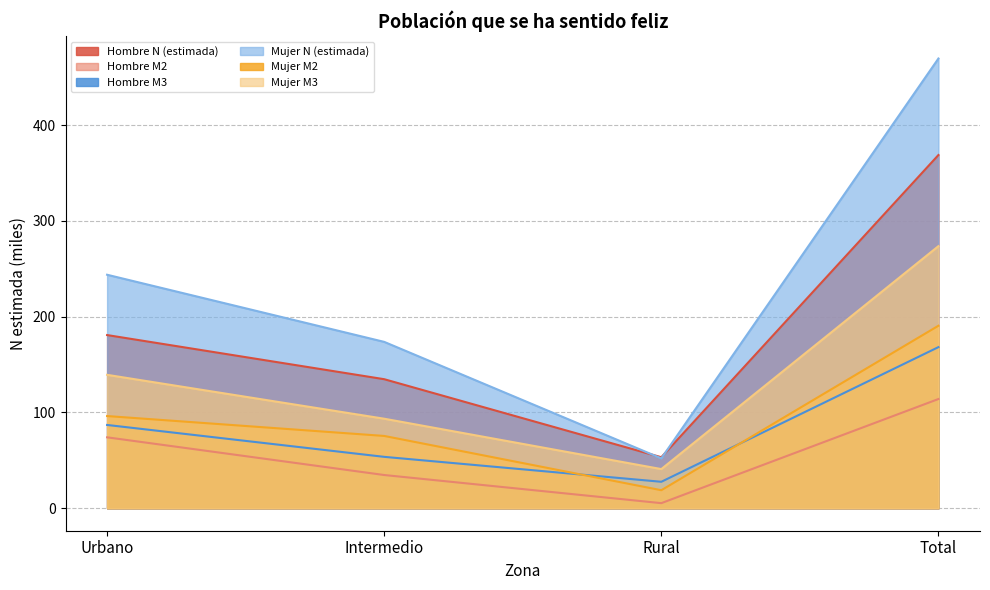

What is the sum of the Mujer M3 values at Urbano and Rural?

180.2